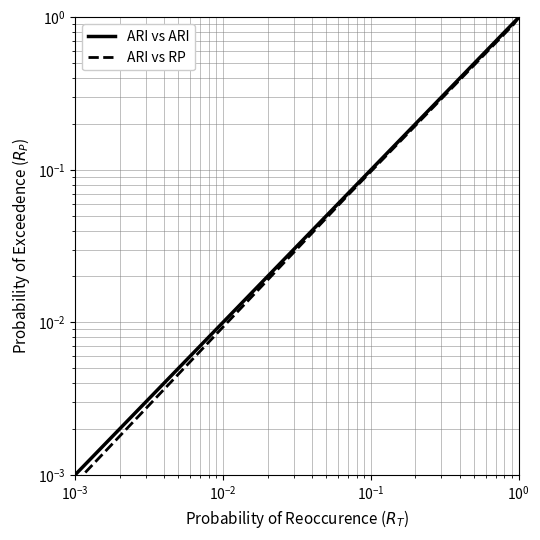

True or false: ARI vs ARI and ARI vs RP intersect in this chart.

False